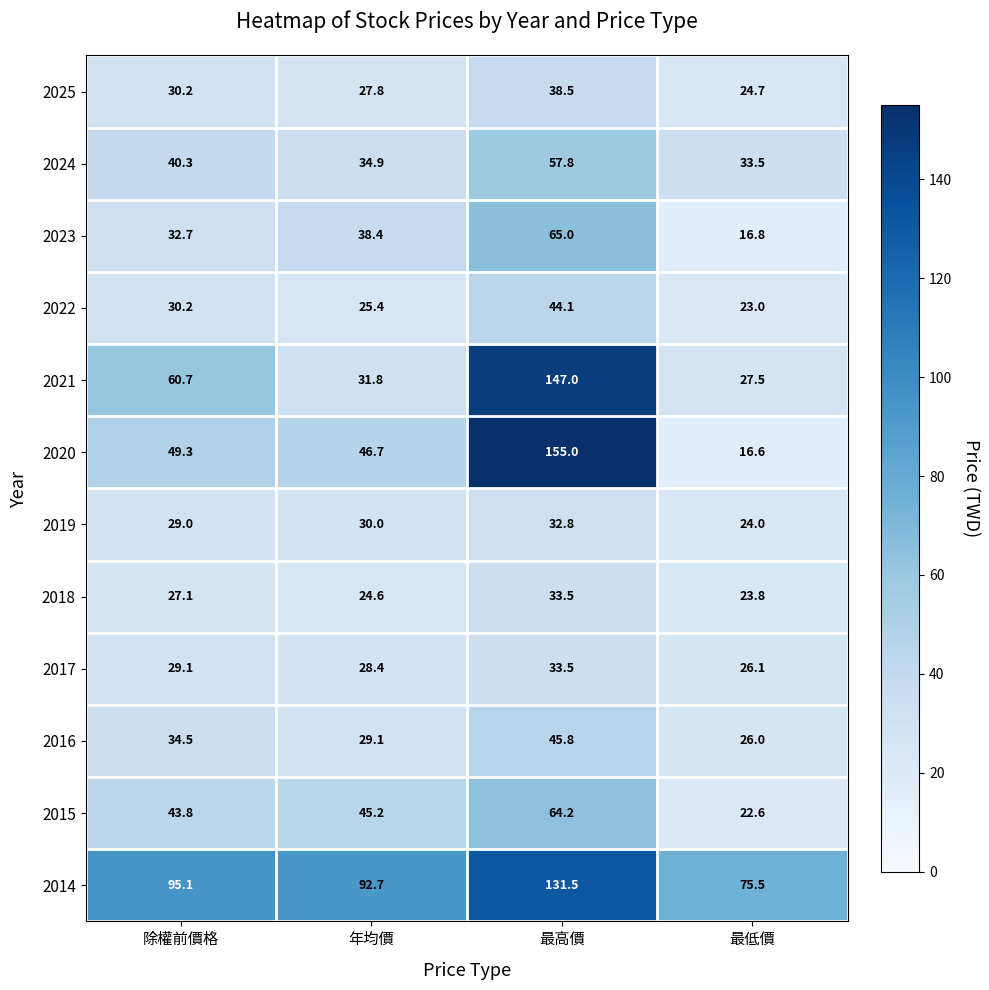

Where is 2024 nearest to the value 45?

除權前價格